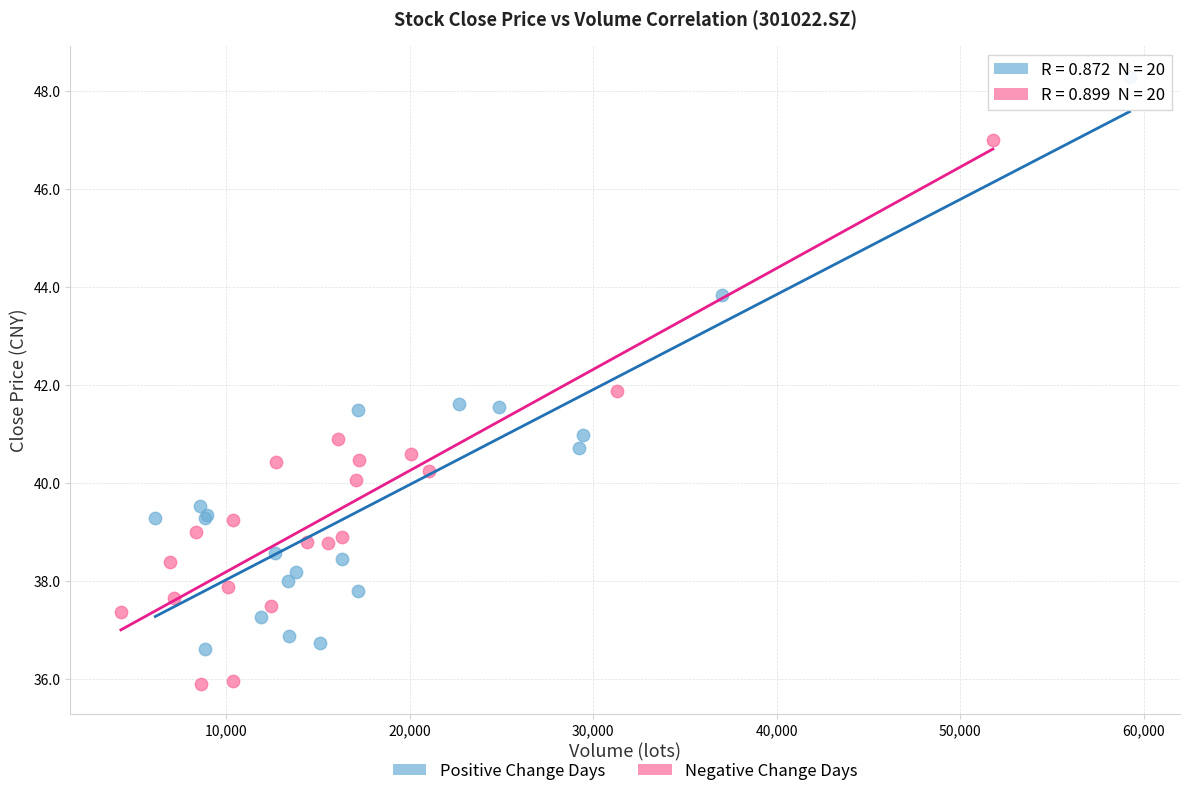

Which series contains the lowest Y value?

Negative Change Days